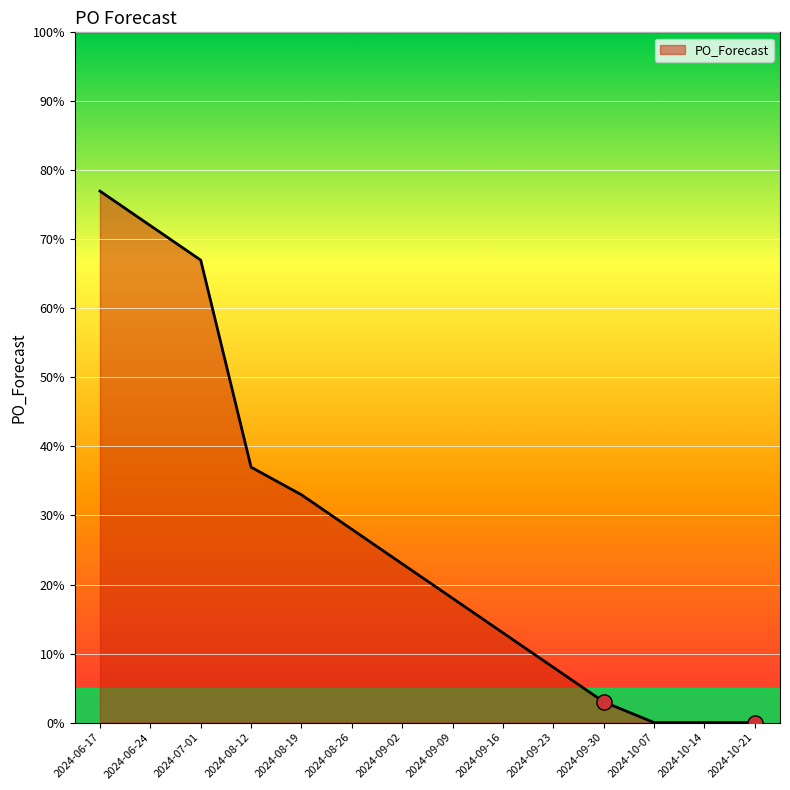

Approximately how many times larger is the value at 2024-06-17 compared to 2024-08-12?

2.1